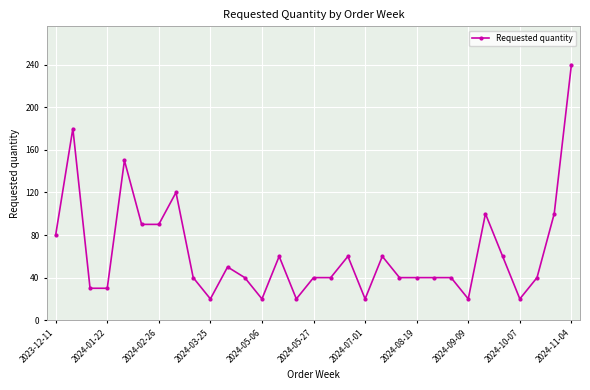

True or false: the data has more than 1 interior local peaks.

True